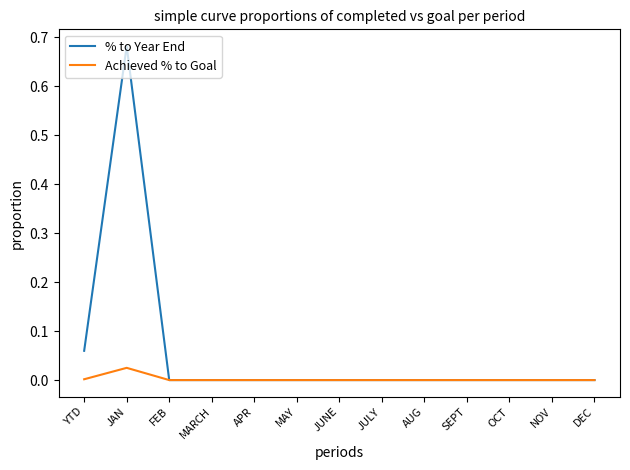

The Achieved % to Goal series shows 0.0 at MAY. True or false?

True